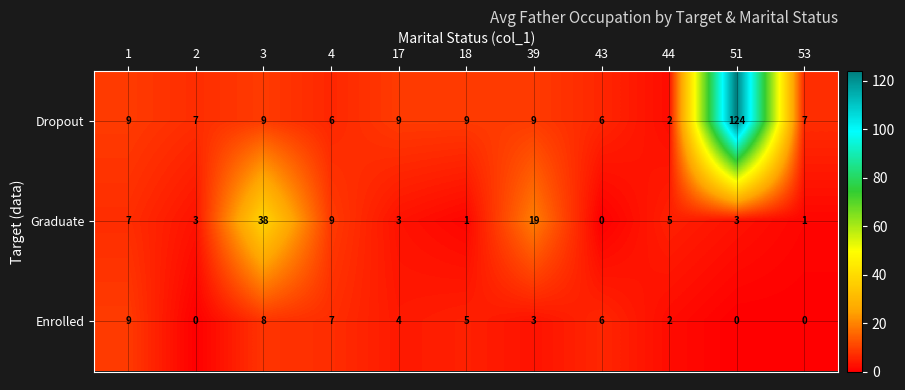

The value of Enrolled at 3 is 8. True or false?

True